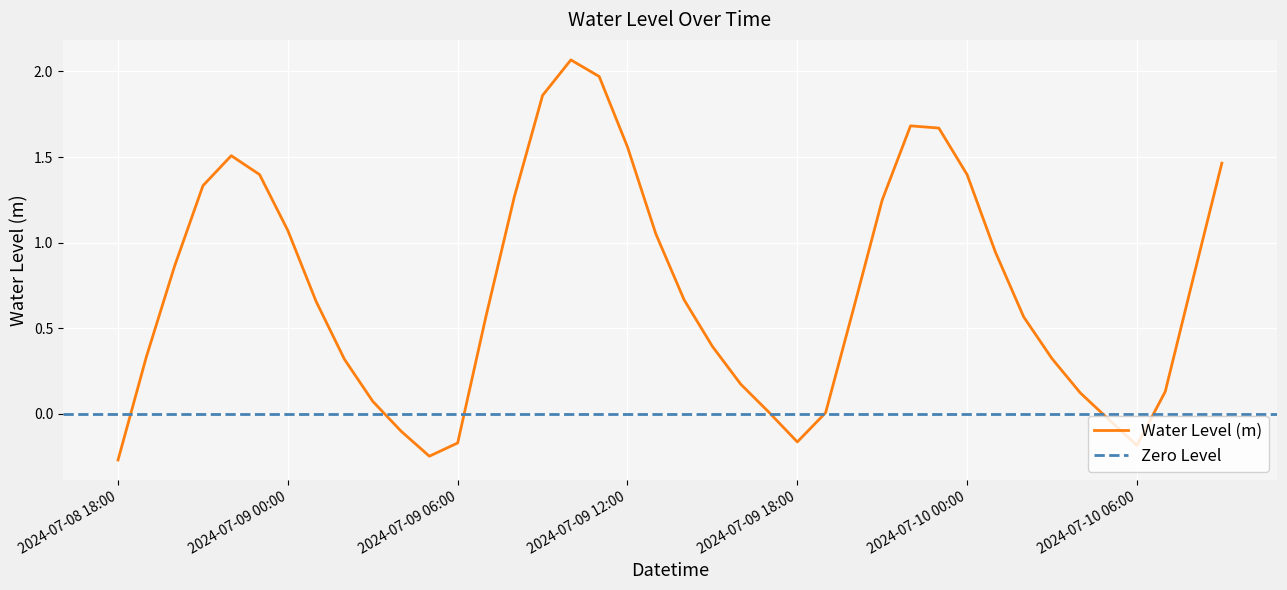

What is the maximum value shown in the chart?

2.1